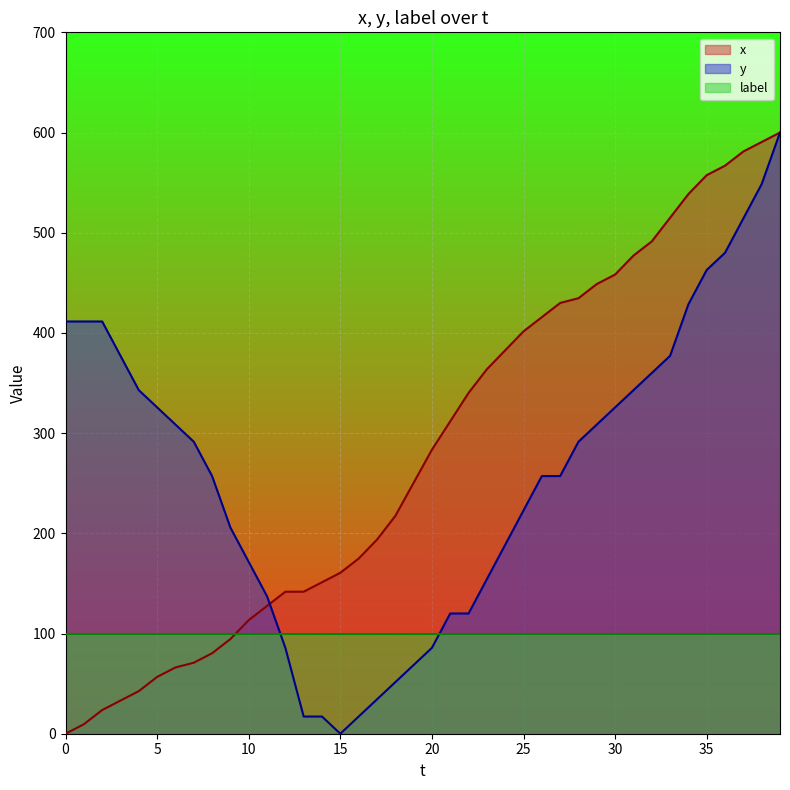

True or false: x has more than 1 interior local peaks.

False